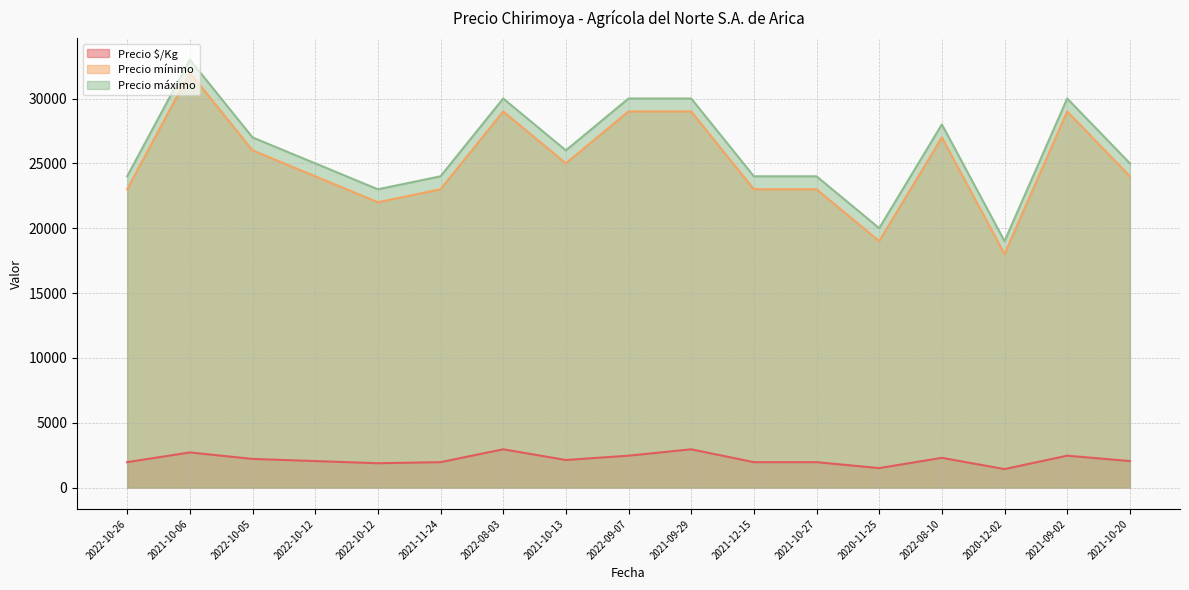

True or false: Precio mínimo has more than 0 interior local peaks.

True